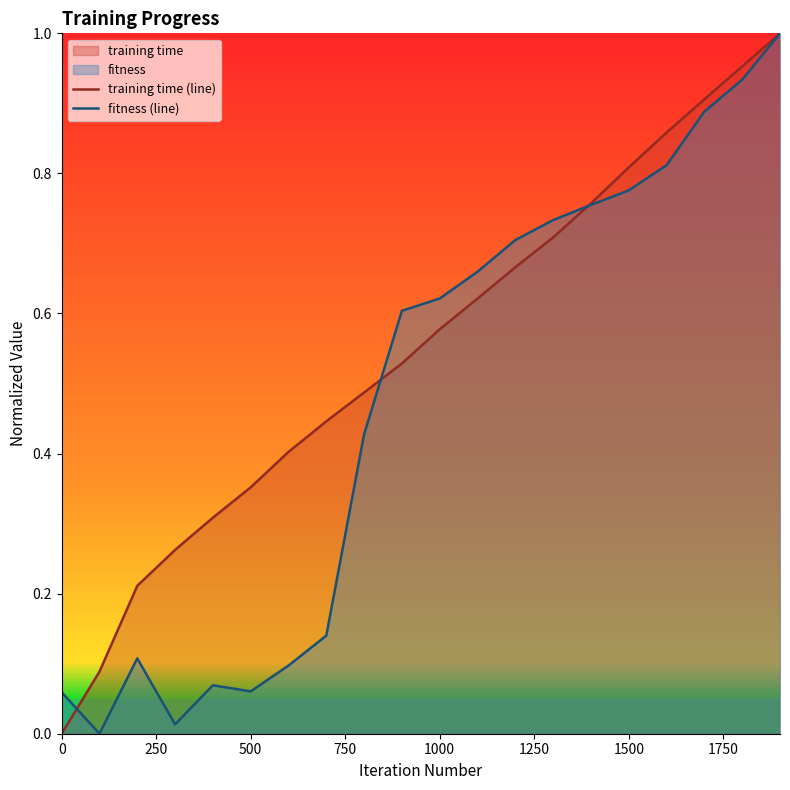

Which series ends up on top after the final intersection of training time (line) and fitness (line)?

training time (line)